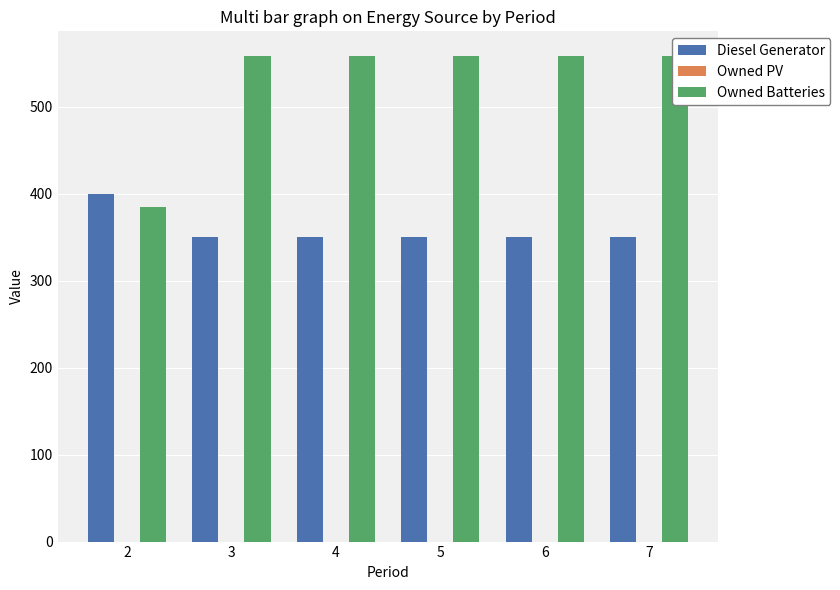

Which series has the largest range (max minus min)?

Owned Batteries